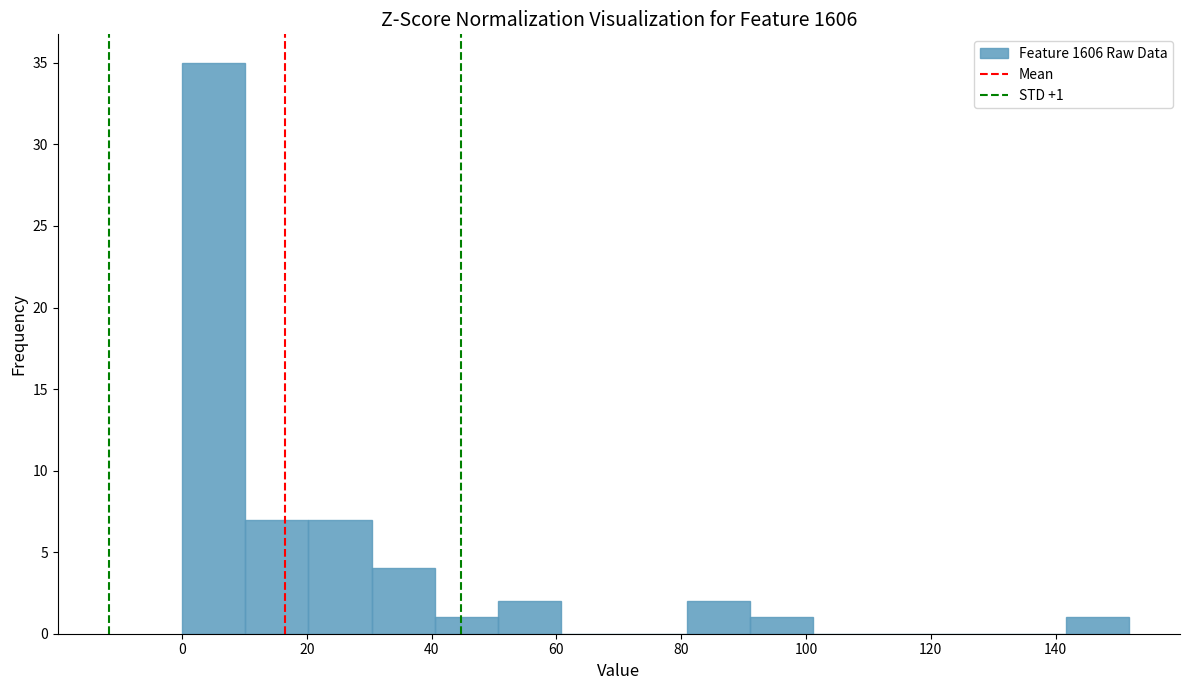

Which range on the x-axis has the tallest bar?

0 to 10